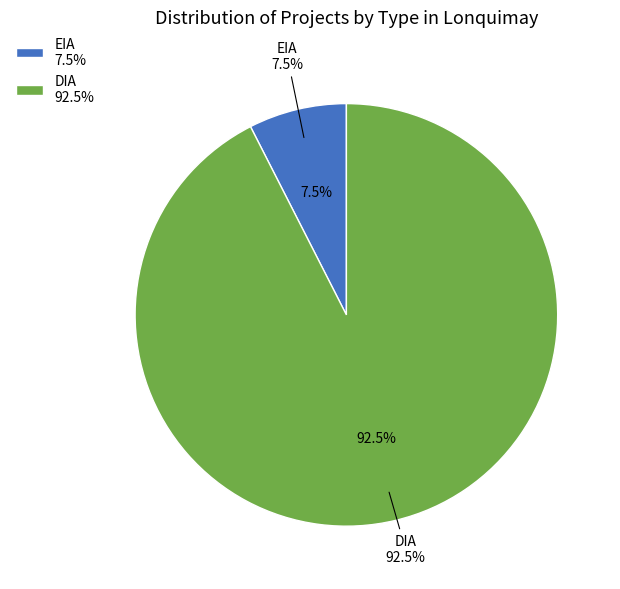

True or false: DIA accounts for 99% of the total.

False